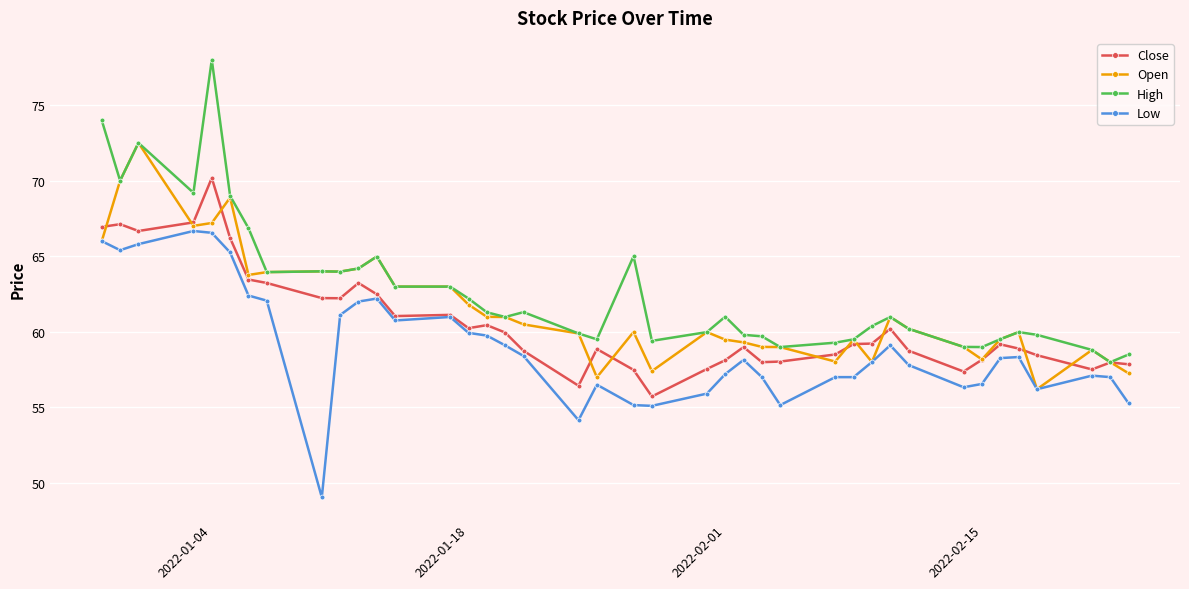

Rank the series by their maximum value, from lowest to highest.

Low, Close, Open, High